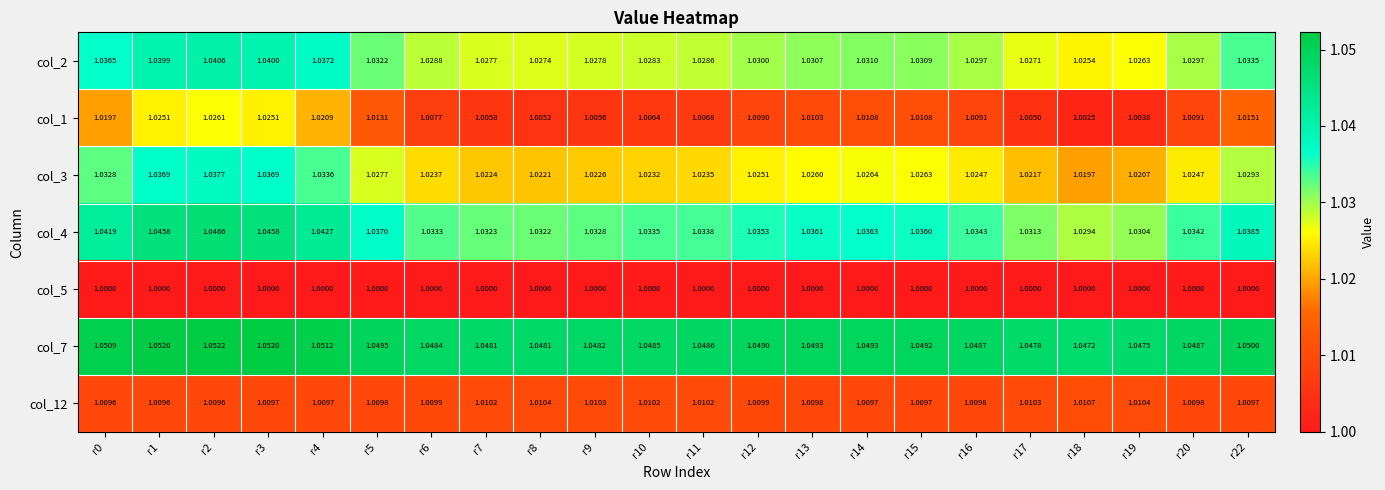

Is the value of col_7 at r17 greater than the value of col_3 at r2?

Yes